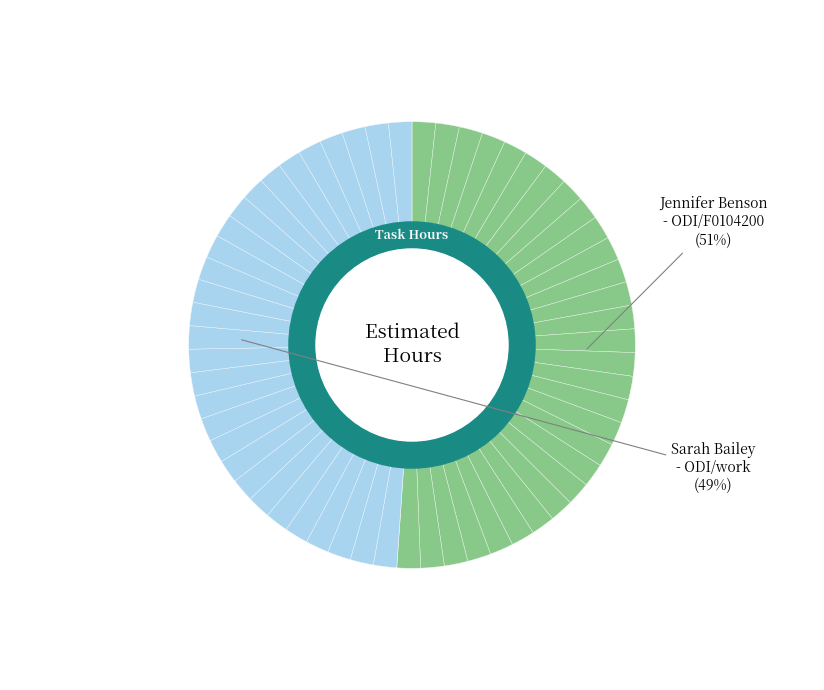

How many slices are in this pie chart?

2